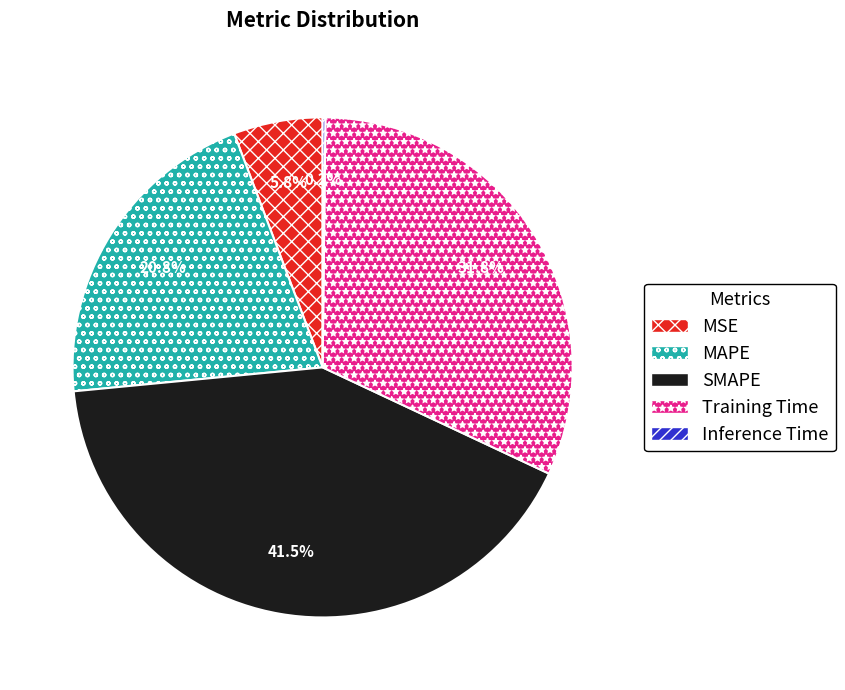

Which has a higher value, Training Time or MSE?

Training Time